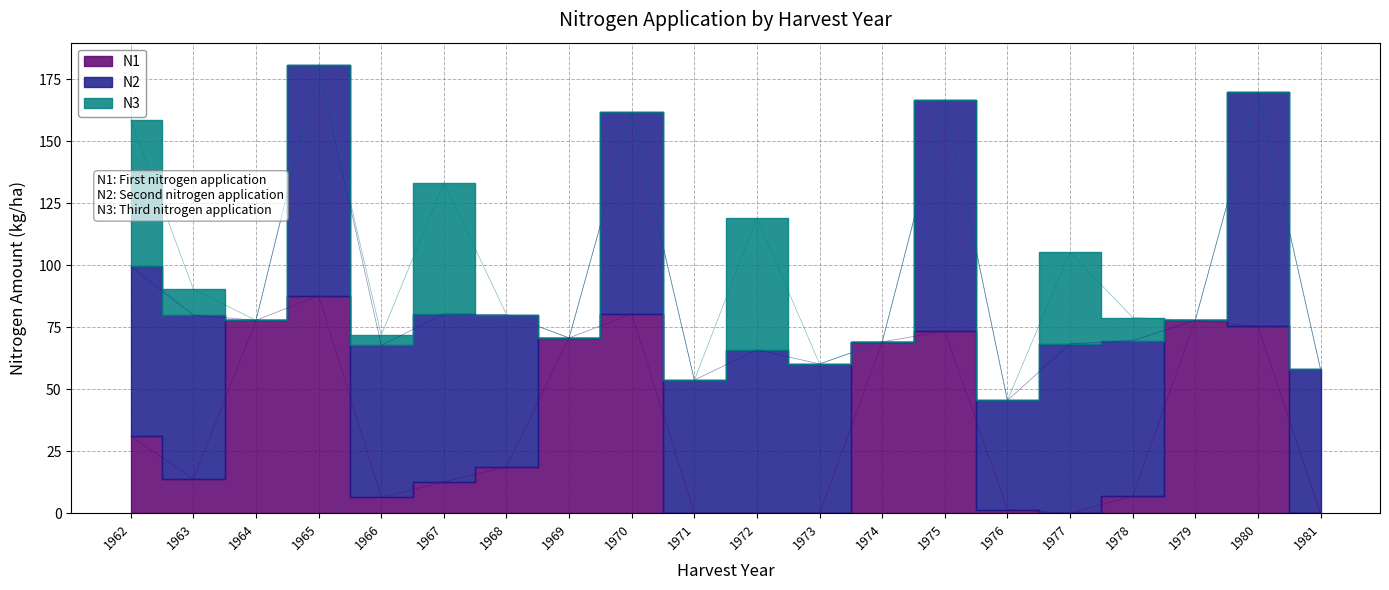

True or false: N2 and N3 cross at least once.

False